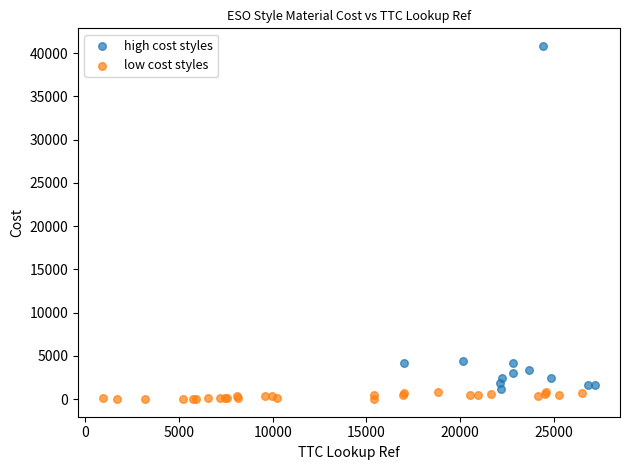

Which series has the largest Y range (max minus min)?

high cost styles